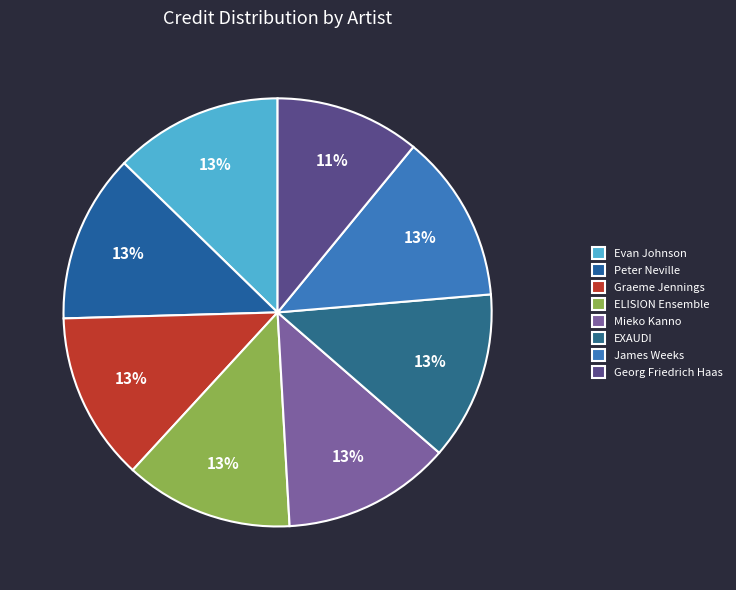

Does Georg Friedrich Haas represent more than half of the total?

No